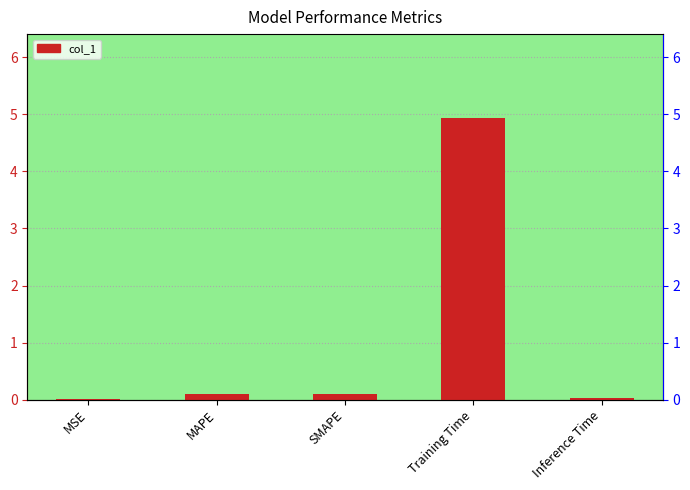

Reading left to right, what are all the values shown in this chart?

MSE=0.0	MAPE=0.1	SMAPE=0.1	Training Time=4.9	Inference Time=0.0